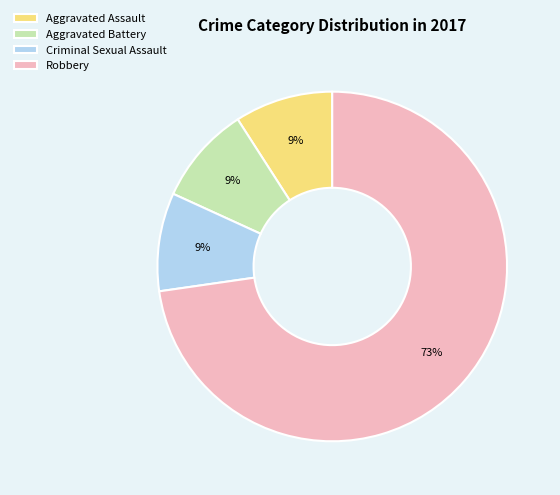

How many slices are in this pie chart?

4